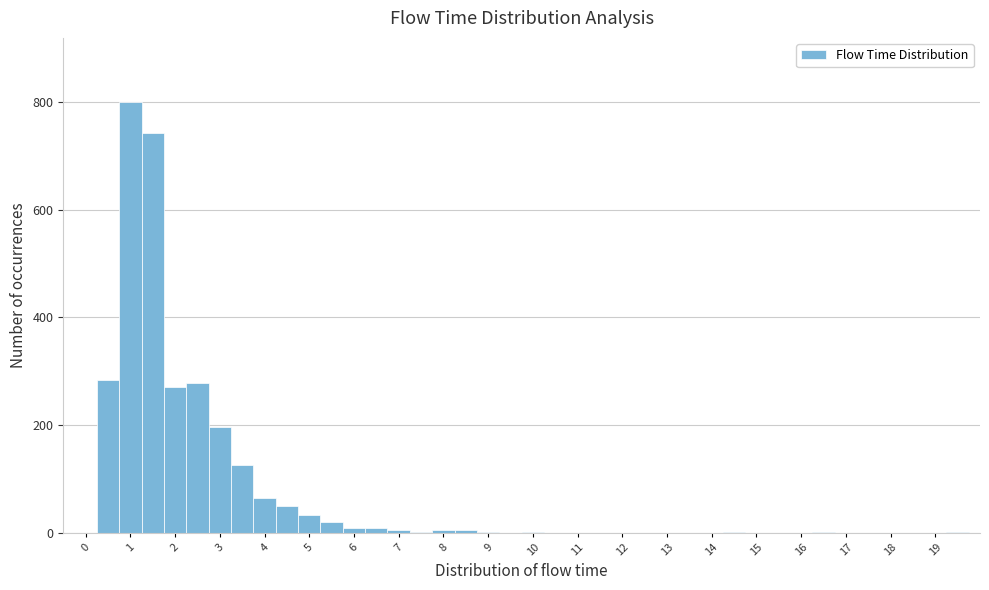

Which range on the x-axis has the tallest bar?

0.75 to 1.25